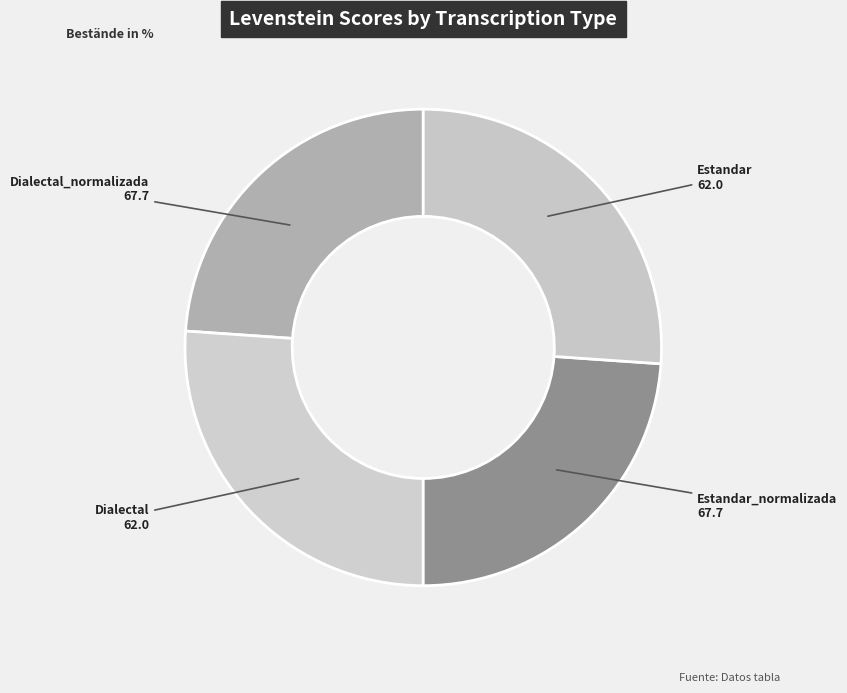

Approximately how many times larger is the value at Estandar_normalizada compared to Dialectal?

1.1